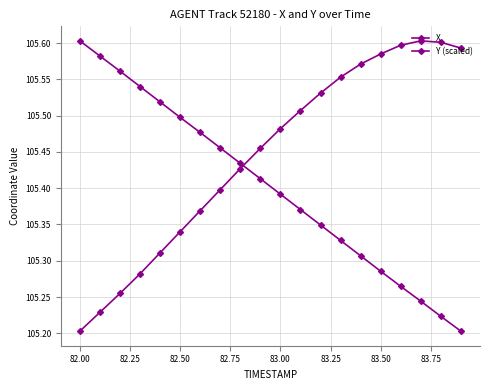

What is the value of the X point at the 18th from the left?

105.6